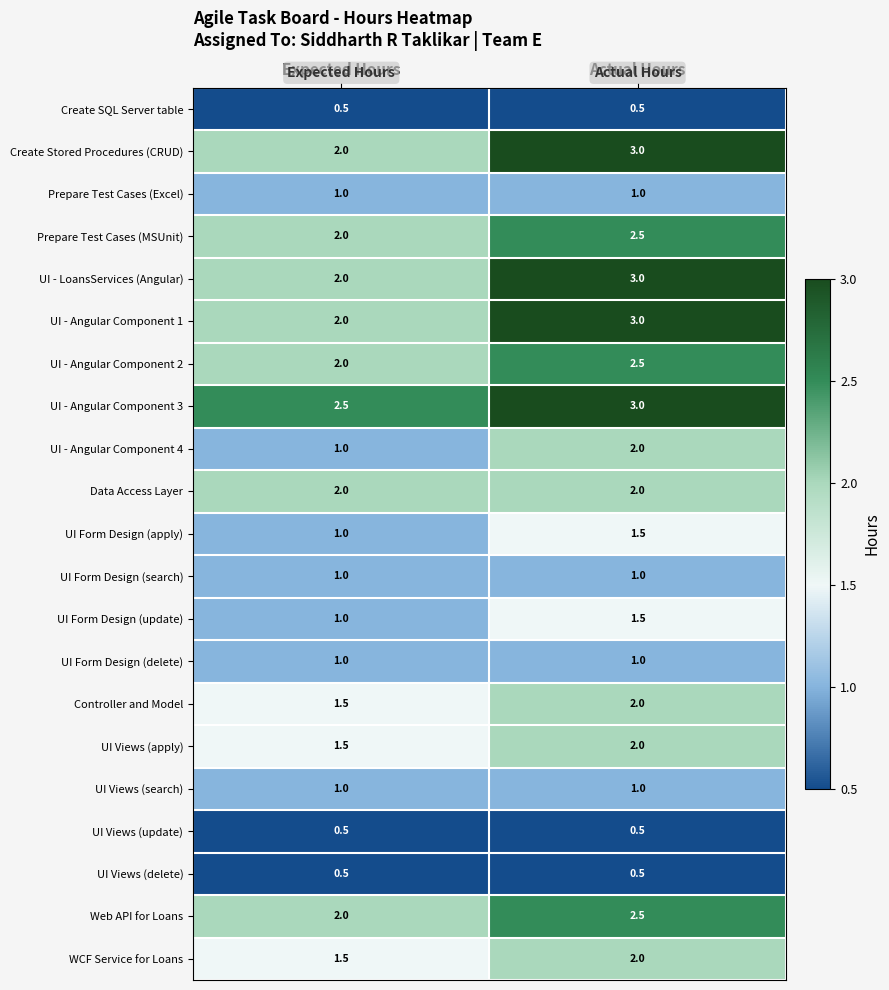

Where is UI Form Design (update) nearest to the value 1?

Expected Hours